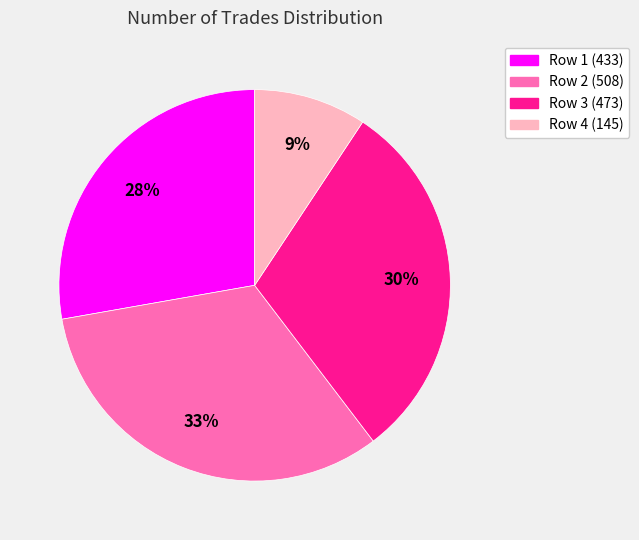

Is there any slice that represents more than half of the pie?

No